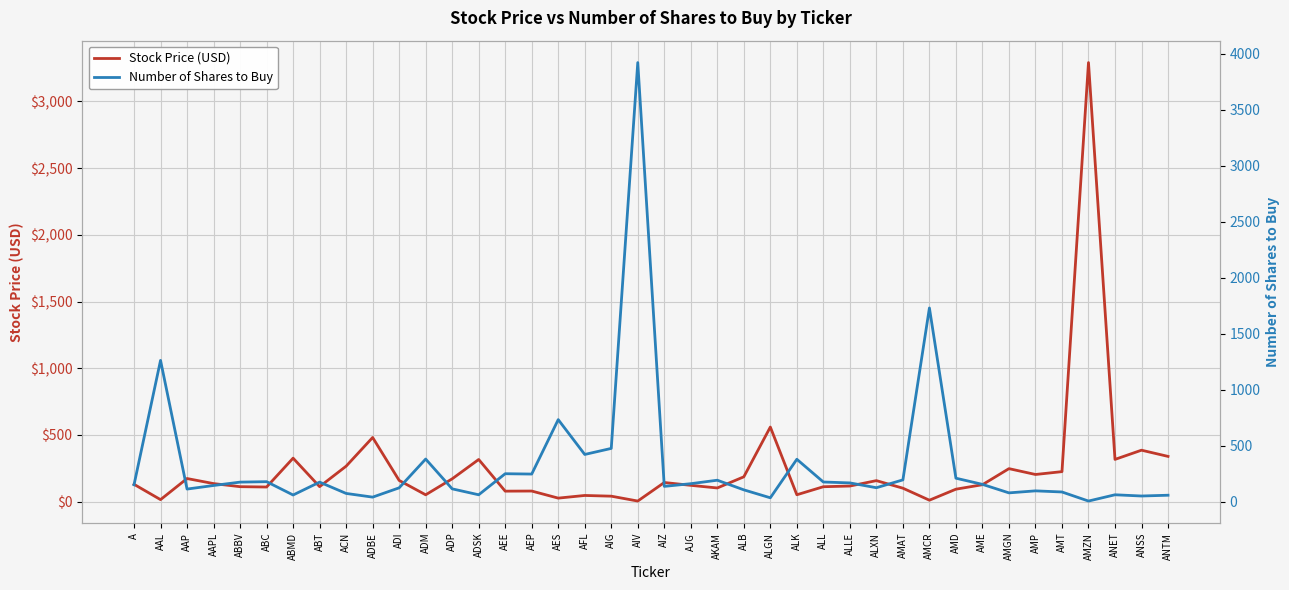

What is the sum of all Stock Price (USD) values?

9746.2